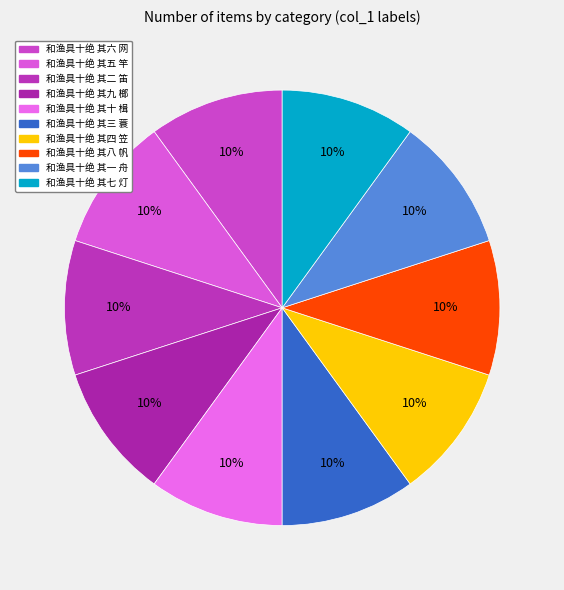

Combined, do 和渔具十绝 其六 网 and 和渔具十绝 其二 笛 account for over 50%?

No